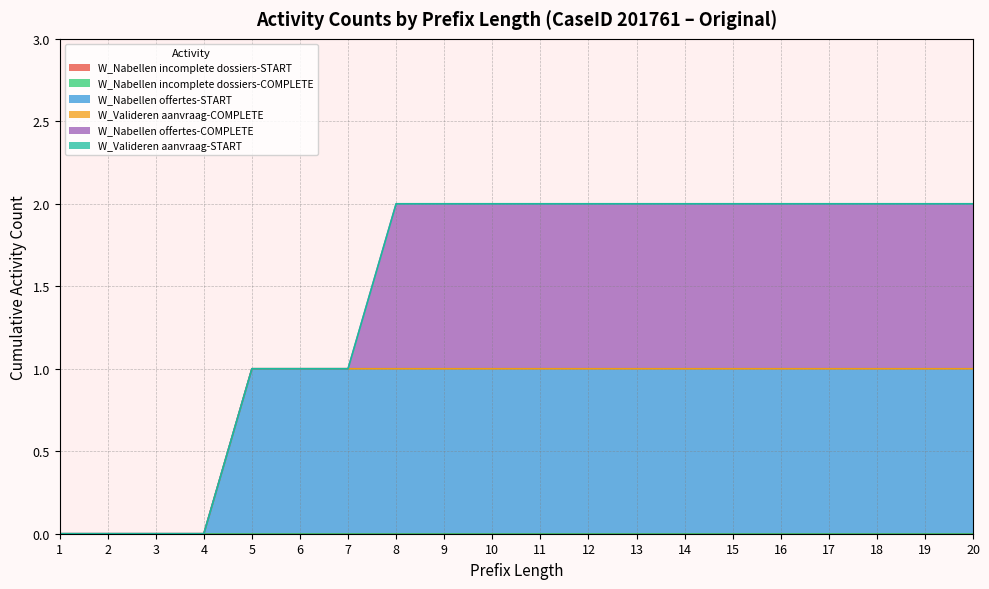

True or false: W_Nabellen incomplete dossiers-START has more than 2 interior local peaks.

False